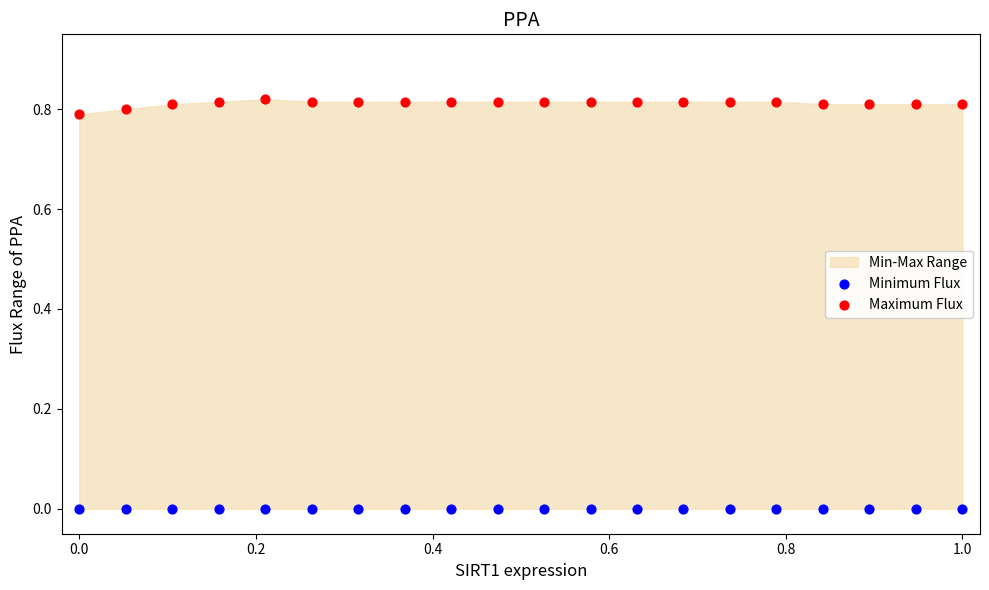

Which series contains the highest Y value?

Maximum Flux